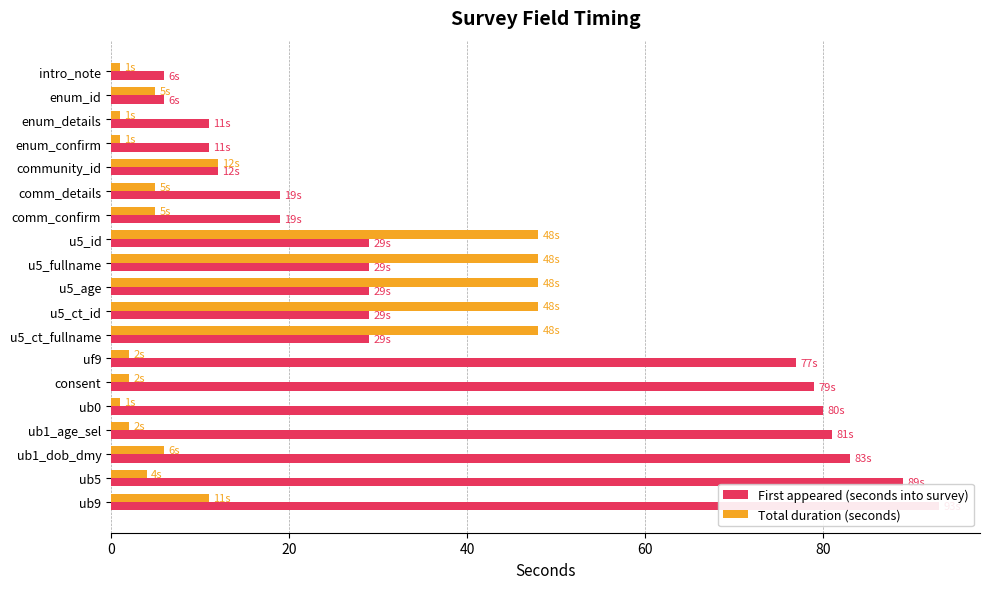

What is the difference between the Total duration (seconds) values at uf9 and intro_note?

1